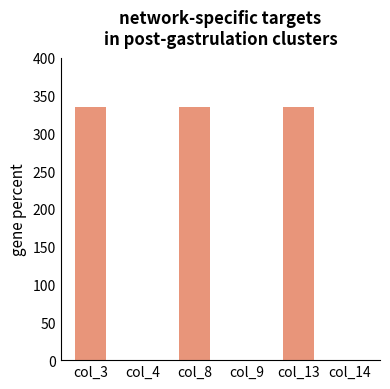

What is the sum of all values?

1005